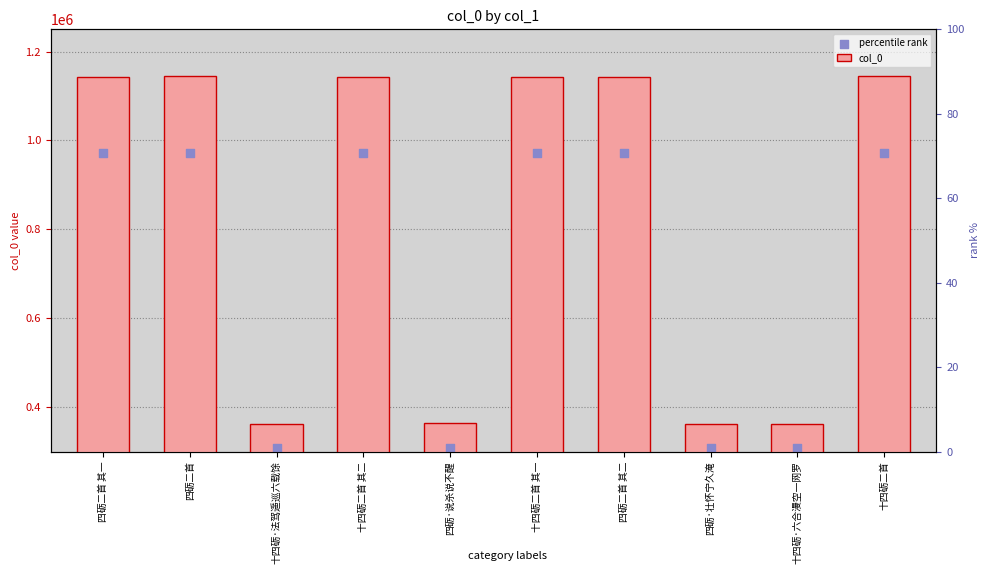

What are all the series names shown in the legend?

col_0, percentile rank